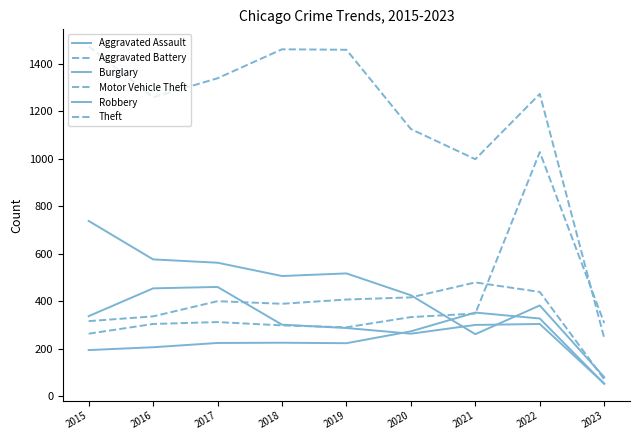

Rank the series by their maximum value, from highest to lowest.

Theft, Motor Vehicle Theft, Burglary, Aggravated Battery, Robbery, Aggravated Assault